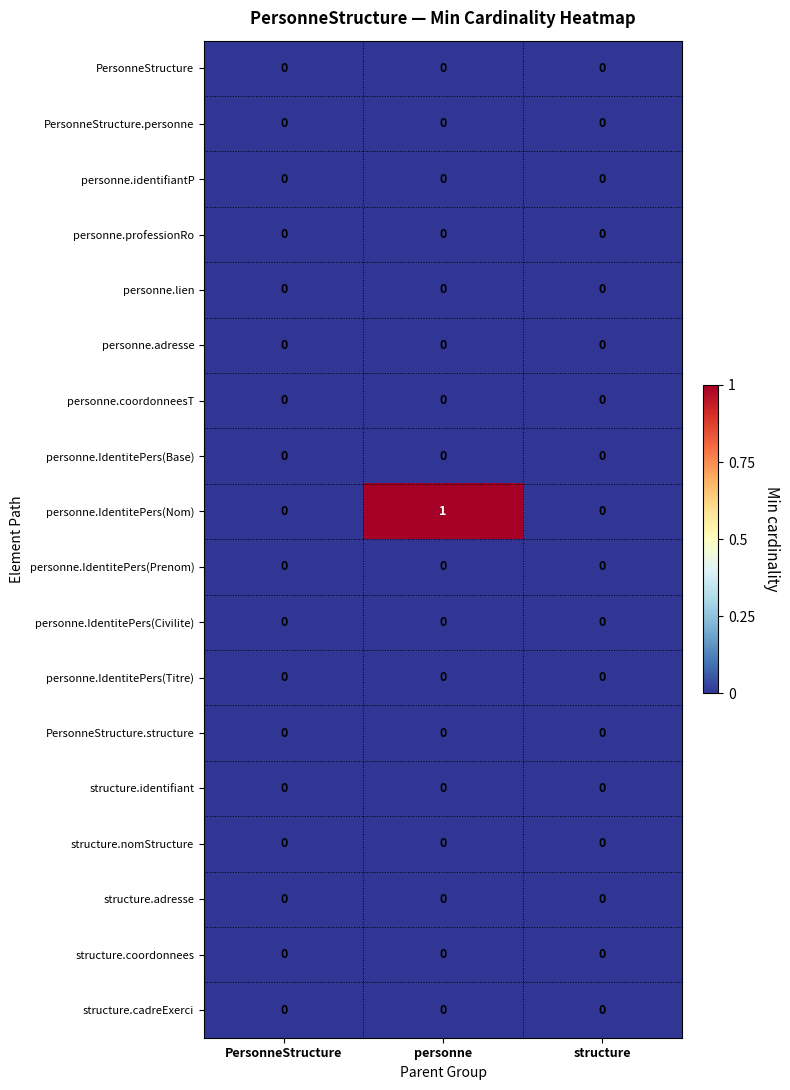

At which category does the chart reach its peak across all series?

personne